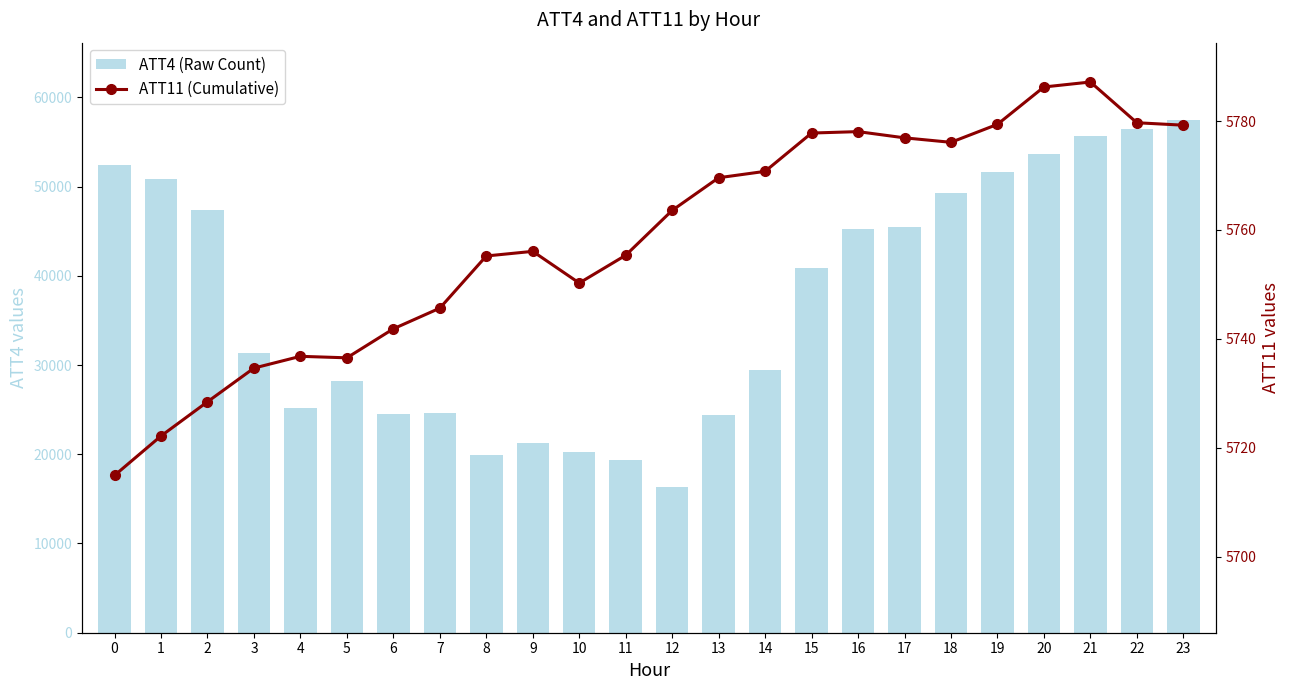

Reading left to right, extract all data points from this chart.

ATT4 (Raw Count): 0=52400.0	1=50800.0	2=47400.0	3=31300.0	4=25200.0	5=28200.0	6=24500.0	7=24600.0	8=19900.0	9=21300.0	10=20200.0	11=19400.0	12=16300.0	13=24400.0	14=29400.0	15=40900.0	16=45200.0	17=45500.0	18=49300.0	19=51600.0	20=53700.0	21=55700.0	22=56500.0	23=57500.0
ATT11 (Cumulative): 0=5714.9	1=5722.2	2=5728.4	3=5734.6	4=5736.8	5=5736.5	6=5741.8	7=5745.6	8=5755.2	9=5756.1	10=5750.2	11=5755.3	12=5763.6	13=5769.6	14=5770.8	15=5777.8	16=5778.1	17=5776.9	18=5776.1	19=5779.4	20=5786.2	21=5787.2	22=5779.7	23=5779.2